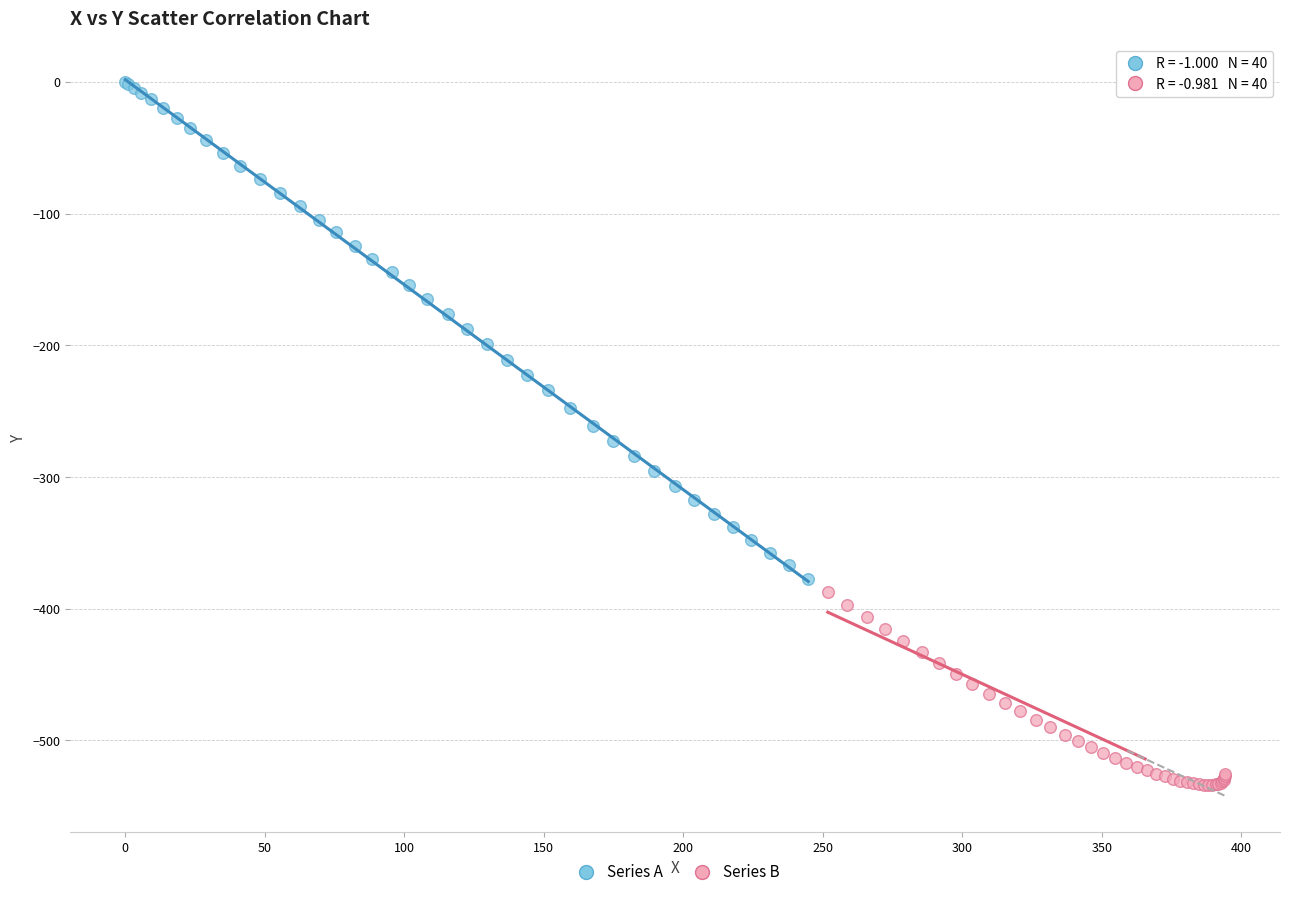

What are all the series names shown in the legend?

Series A, Series B